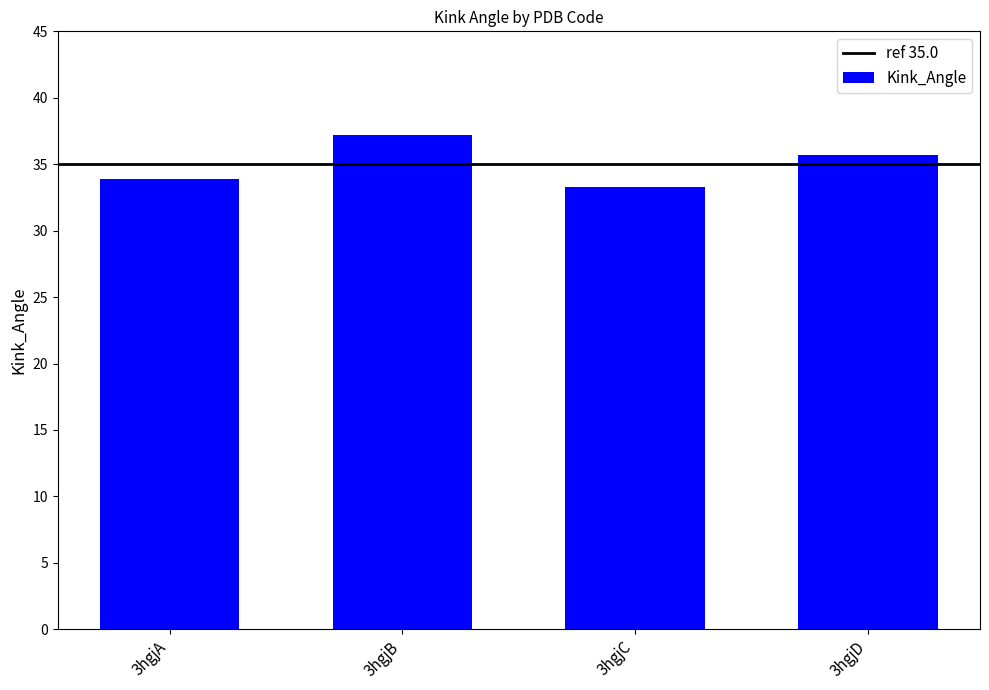

What is the ratio of the value at 3hgjC to the value at 3hgjD?

0.9